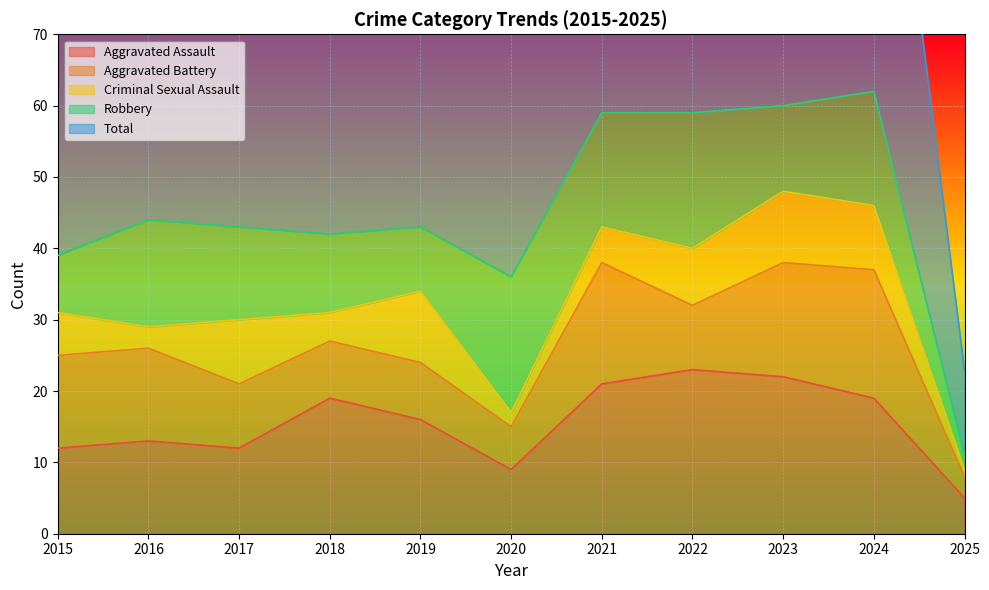

What is the approximate value of Robbery at 2019, to the nearest 5?

10